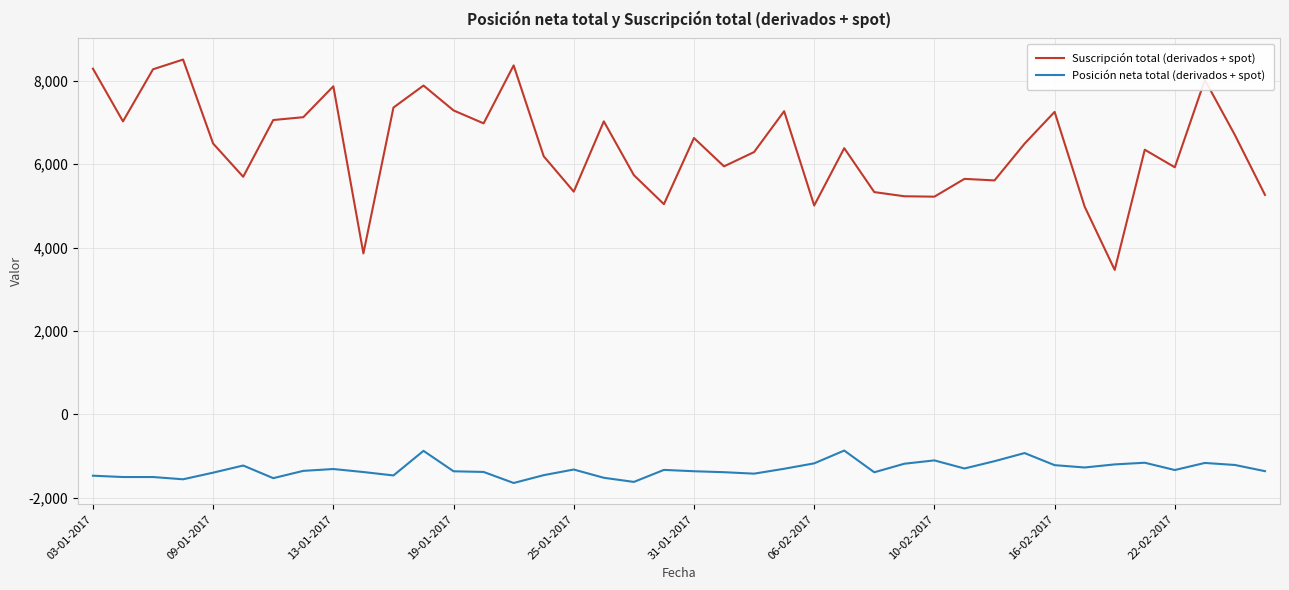

What is the minimum value shown in the chart?

-1645